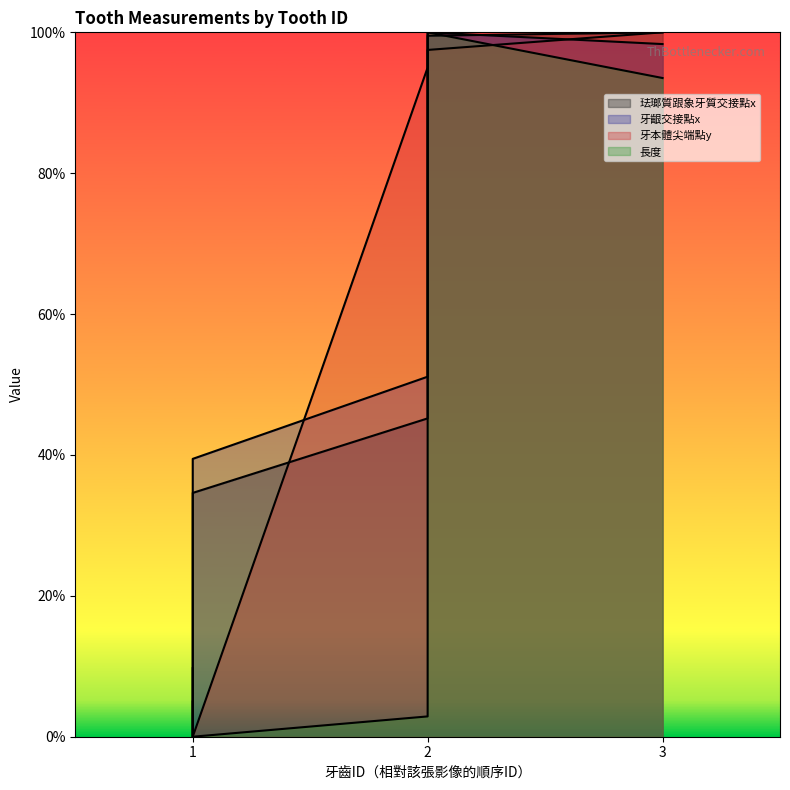

True or false: 珐瑯質跟象牙質交接點x has more than 2 interior local peaks.

False